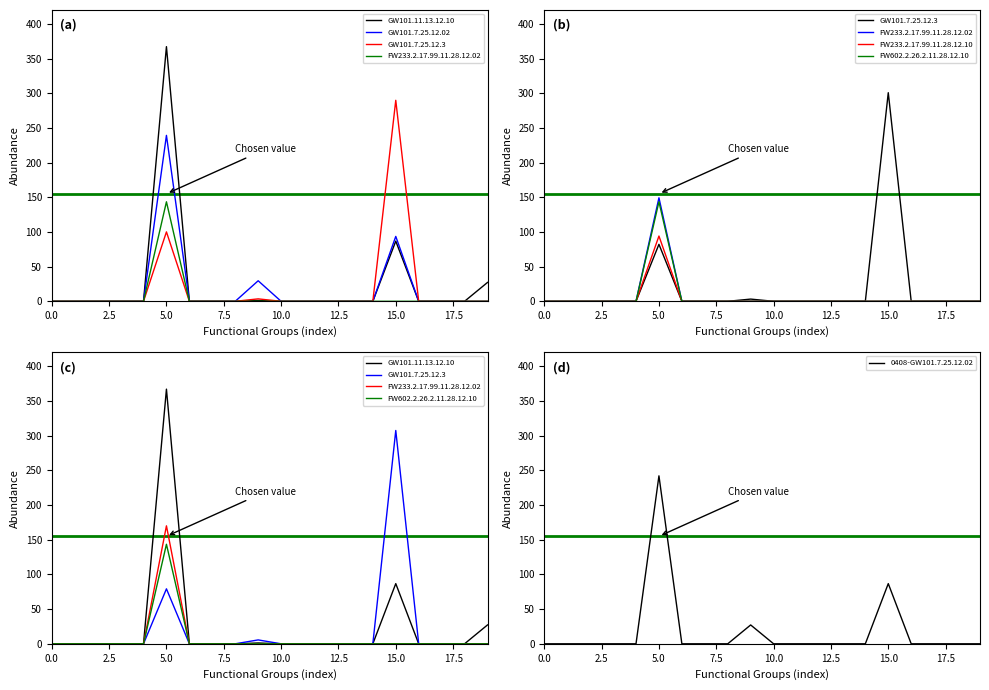

What is the label of the 19th point from the left?

18